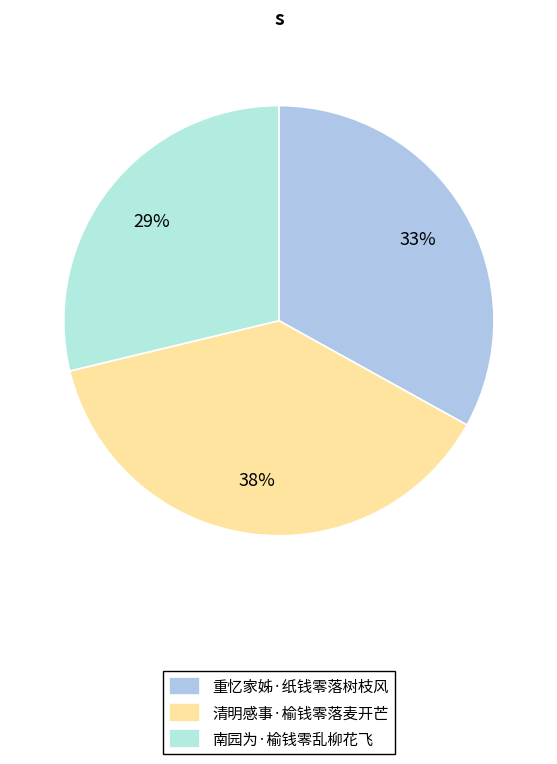

True or false: 重忆家姊·纸钱零落树枝风 accounts for 19% of the total.

False